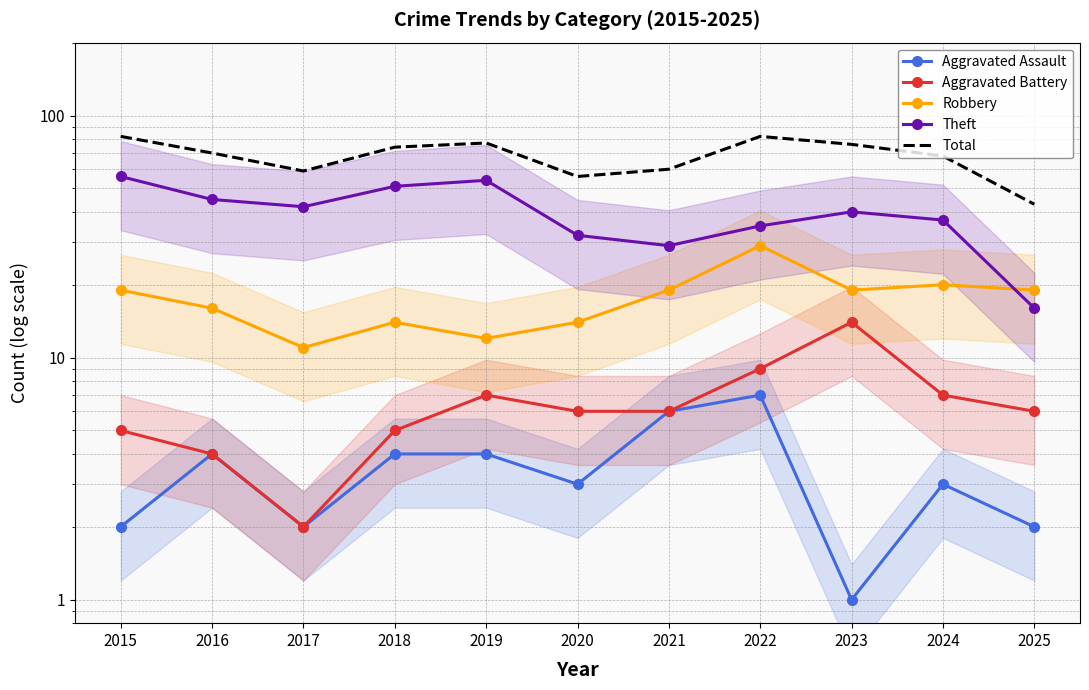

Which series has the largest total across all categories?

Total